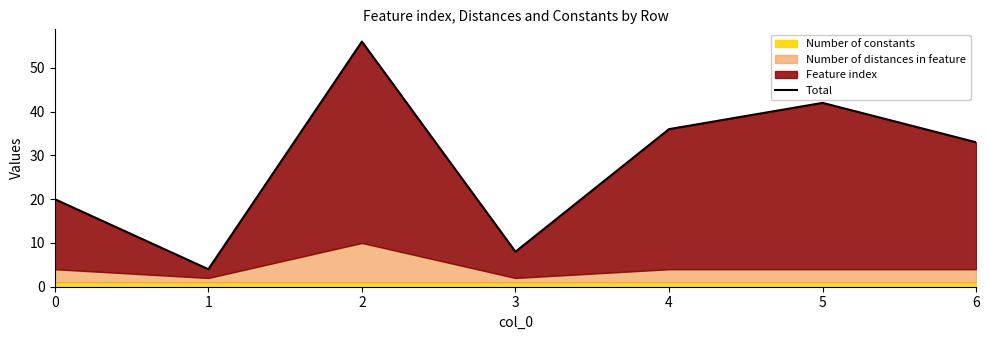

How many lines are shown in the chart?

1